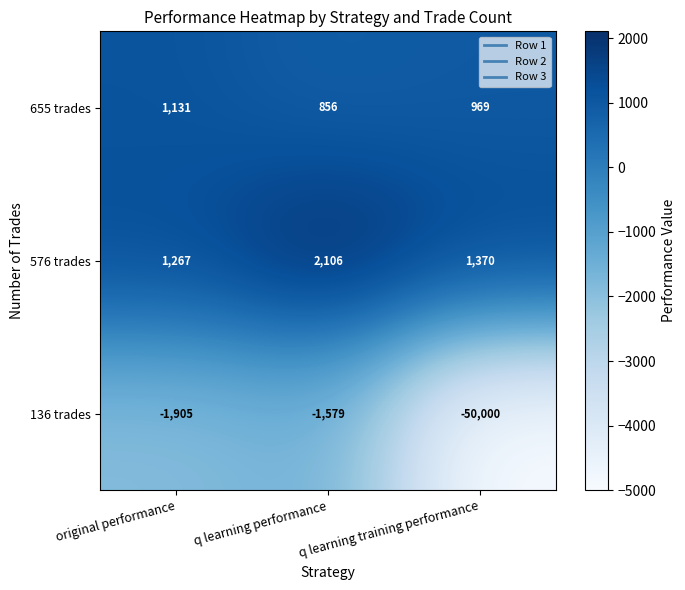

Is the value of 136 trades at q learning training performance greater than the value of 655 trades at q learning training performance?

No